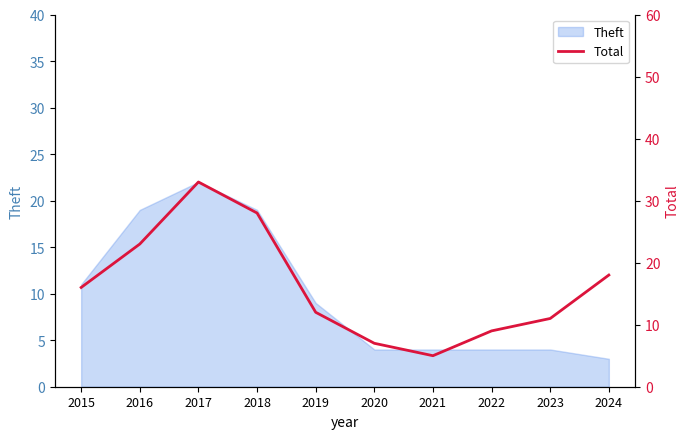

At which category does the data reach its first local valley?

2021